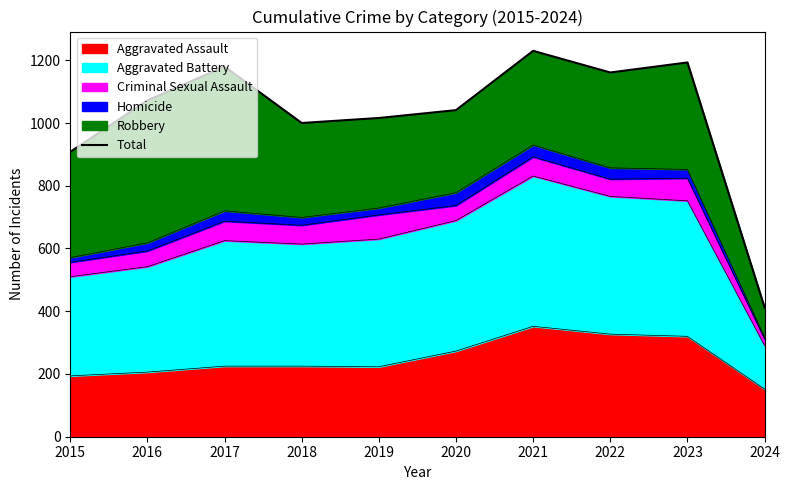

What is the ratio of the value at 2023 to the value at 2021?

1.0